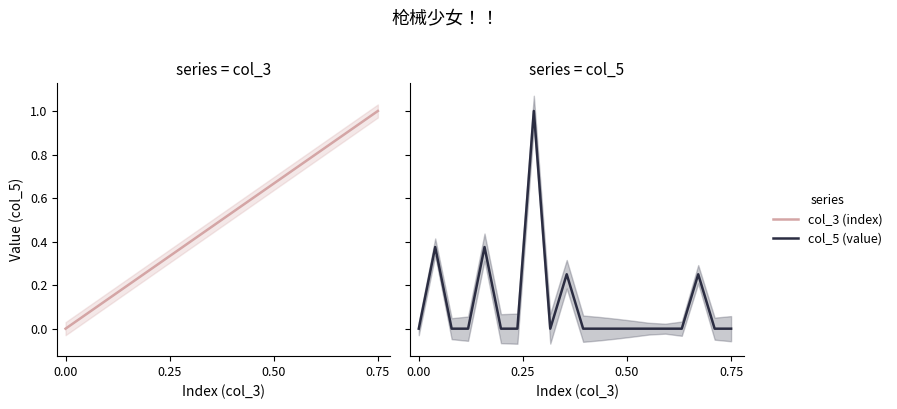

The col_3 (index) series shows 0.9 at 12. True or false?

False